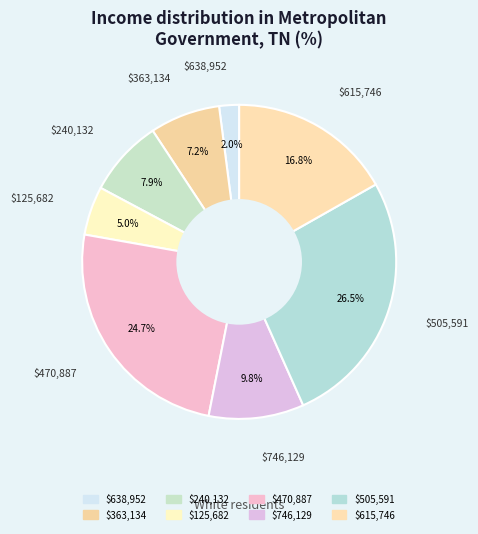

How many segments does this pie chart have?

8